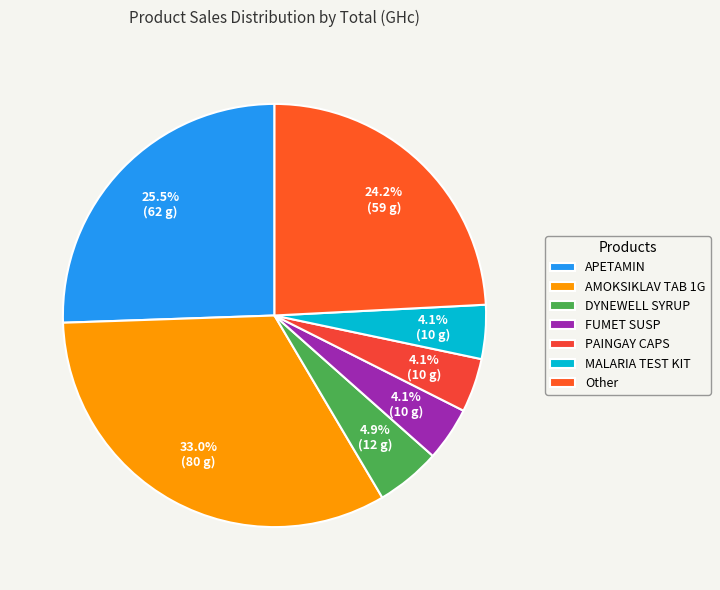

What is the change in value from APETAMIN to FUMET SUSP?

-52.0